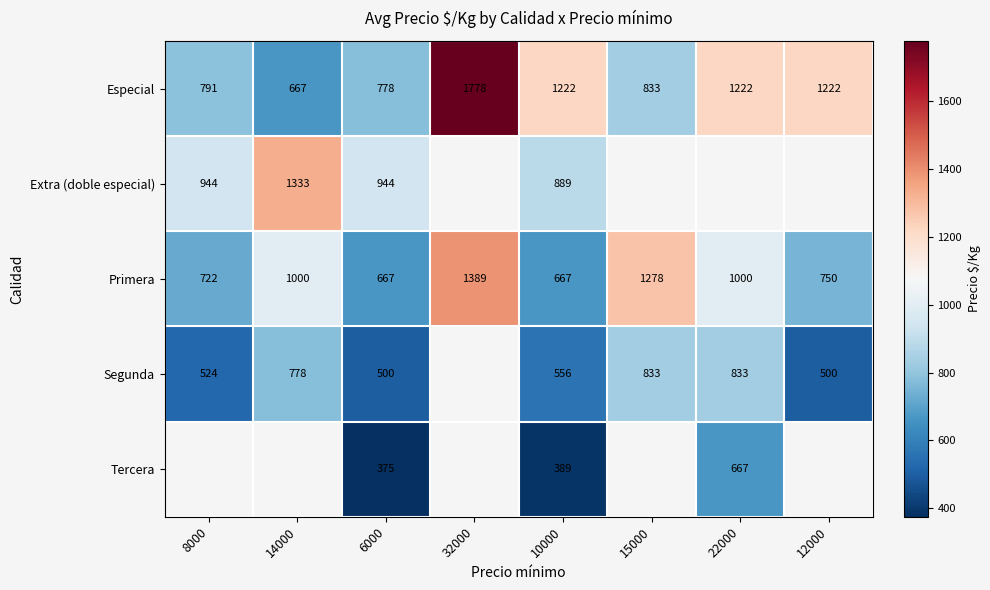

What is the difference between the Segunda values at 6000 and 10000?

56